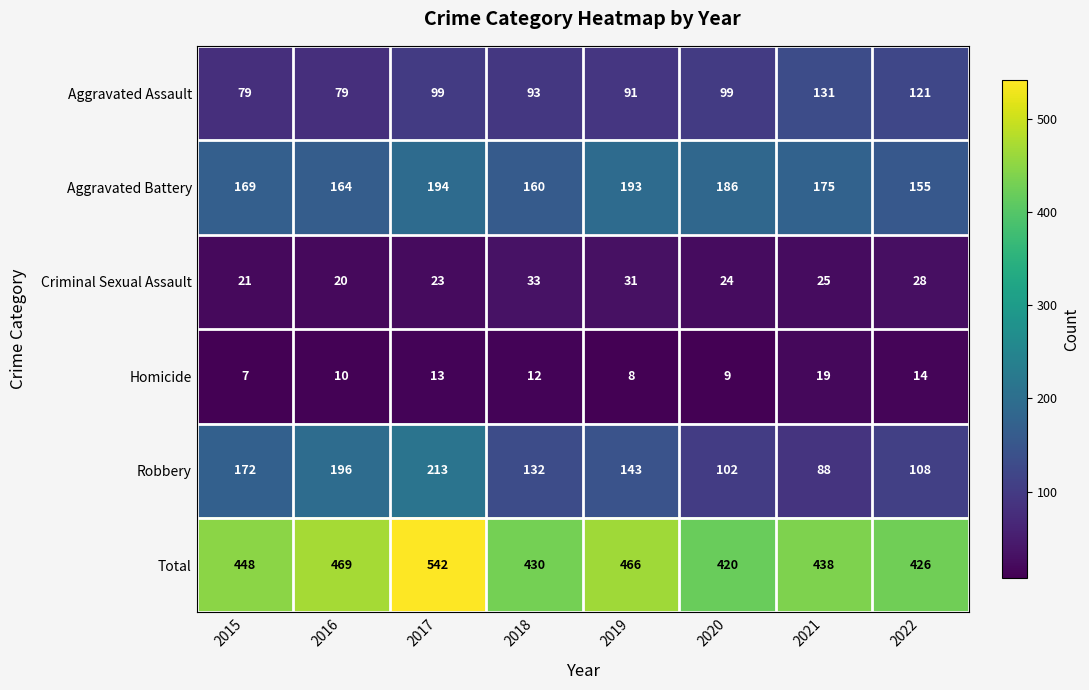

What is the difference between the second highest and minimum values in the Aggravated Assault series?

42